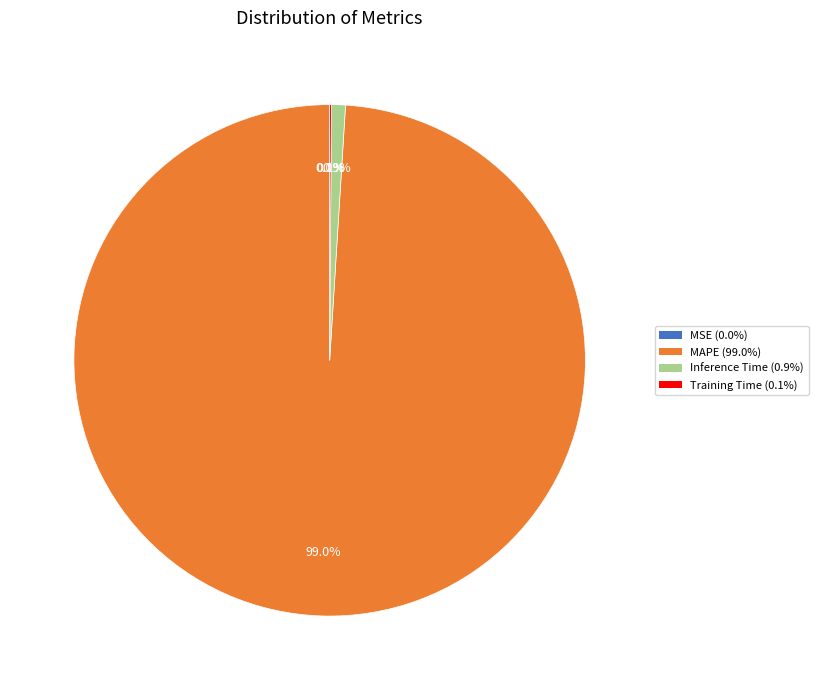

What percentage is NOT represented by Inference Time?

99.1%